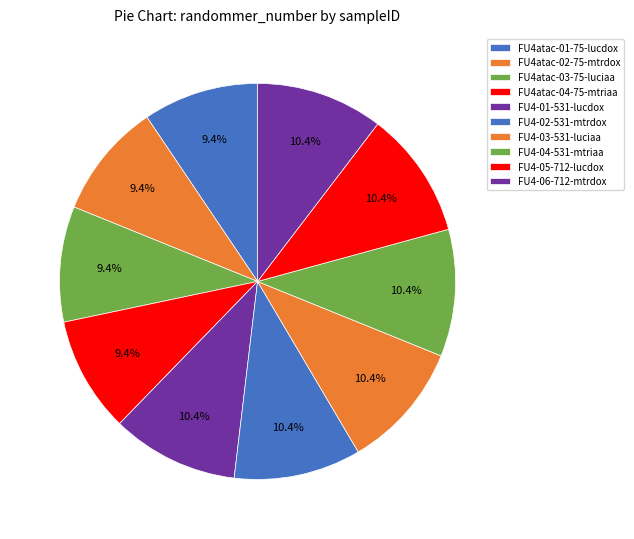

How many segments does this pie chart have?

10